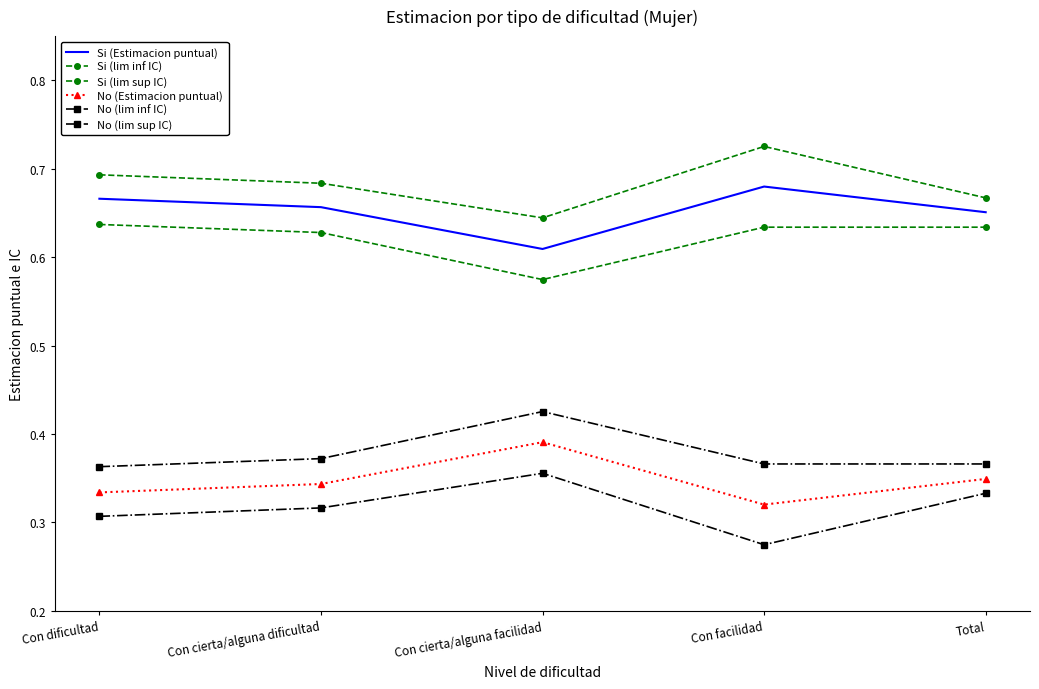

True or false: Si (Estimacion puntual) and Si (lim inf IC) cross at least once.

False